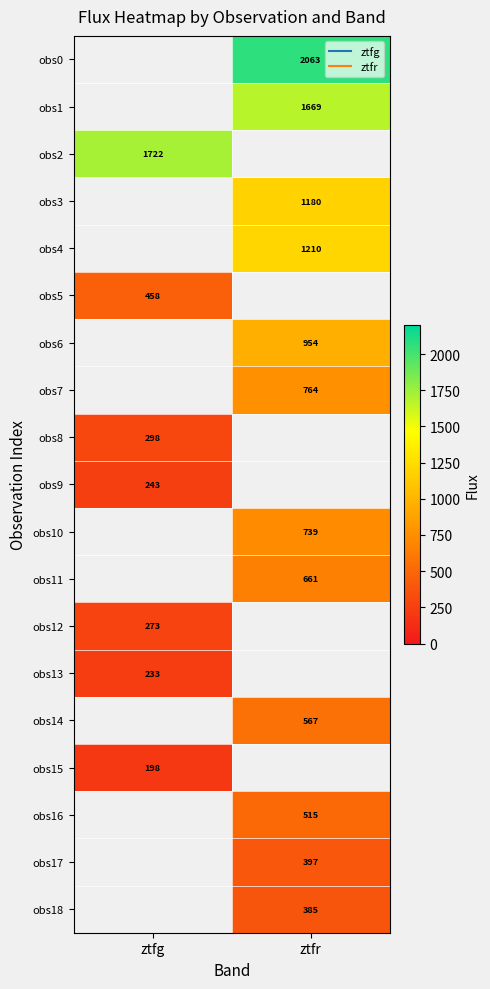

The obs3 series shows 1180.4 at ztfr. True or false?

True